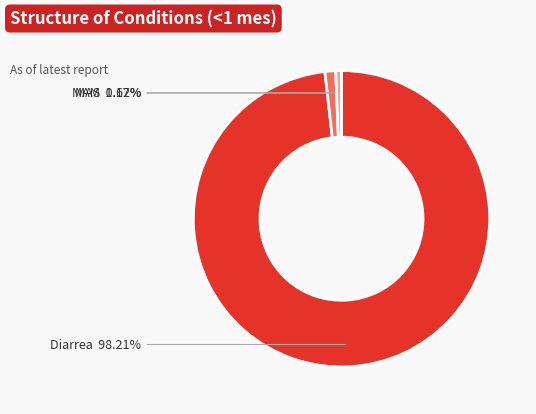

Which slice is the smallest?

MAS